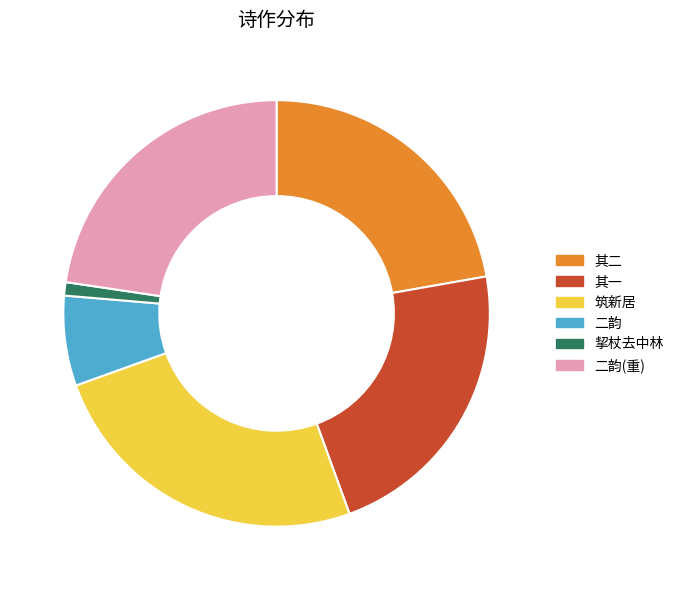

What is the ratio of the value at 其一 to the value at 其二?

1.0